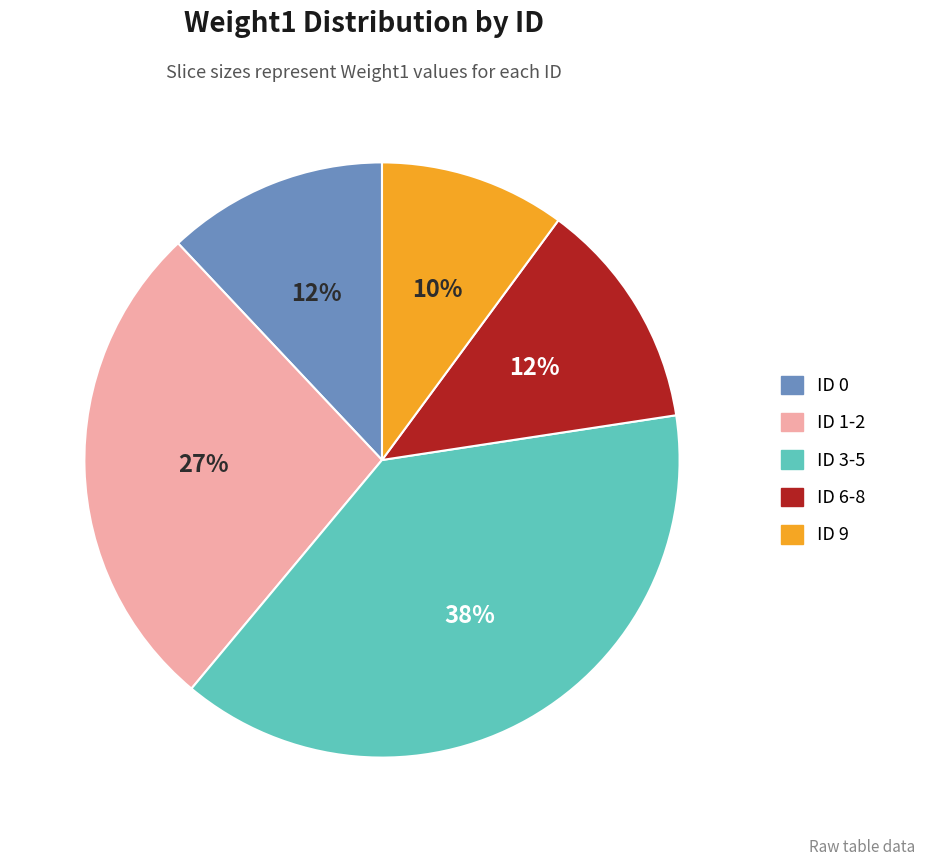

Which has a higher value, ID 9 or ID 1-2?

ID 1-2